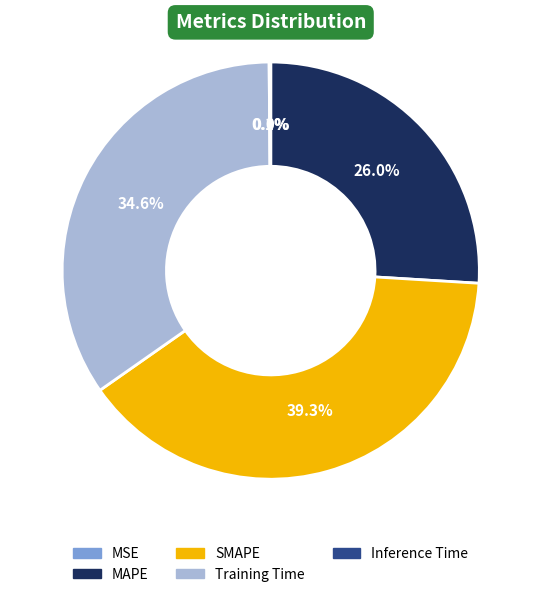

True or false: MAPE accounts for 26% of the total.

True